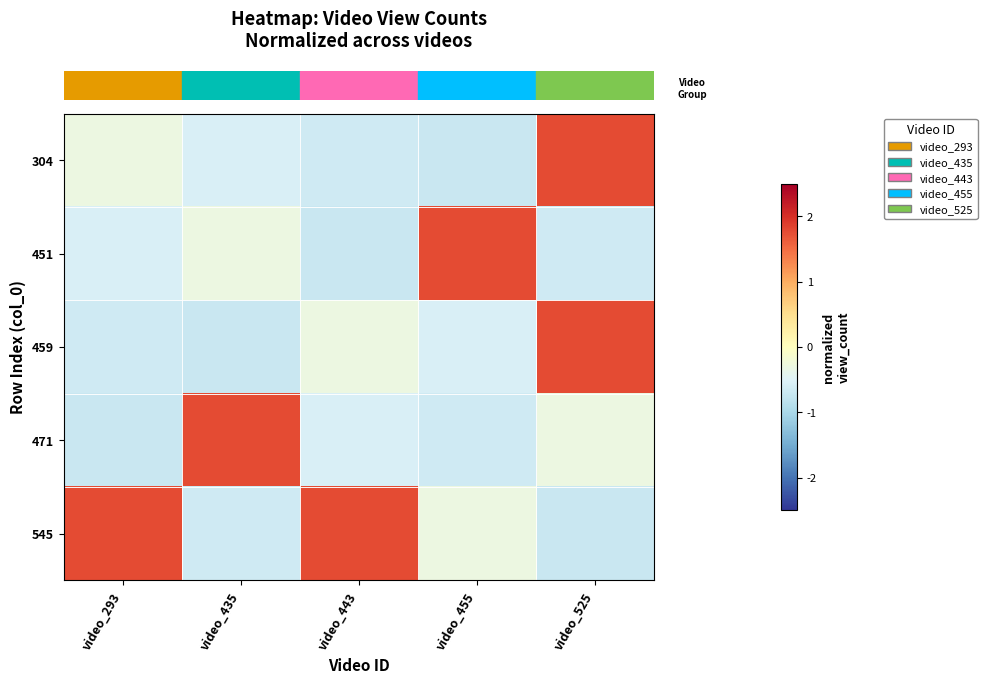

How many data points does each series have?

5